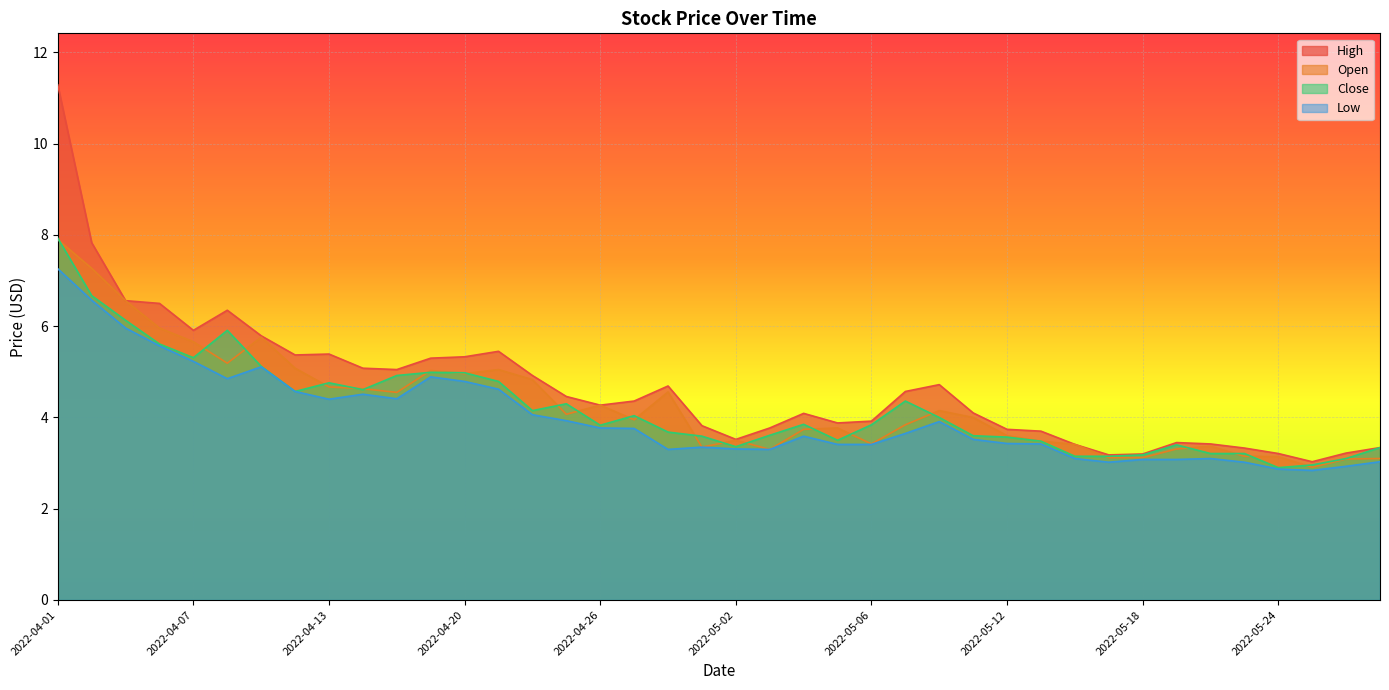

What is the spread (max minus min) of values at 2022-04-14?

0.6